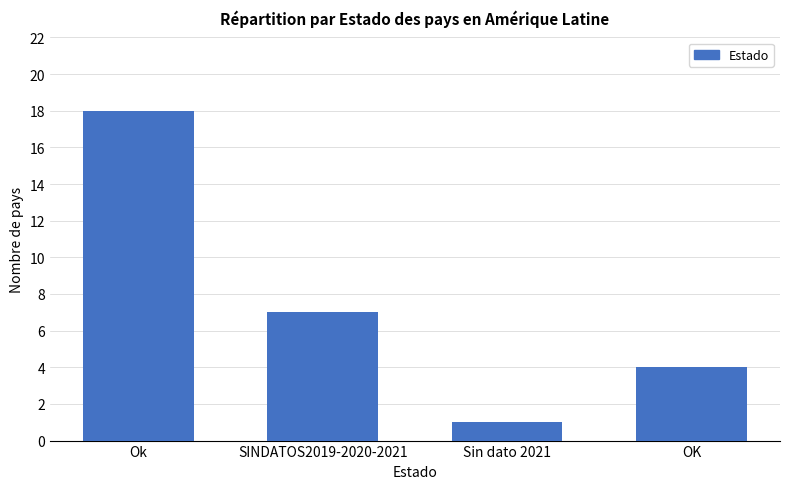

How many bars are there in total?

4